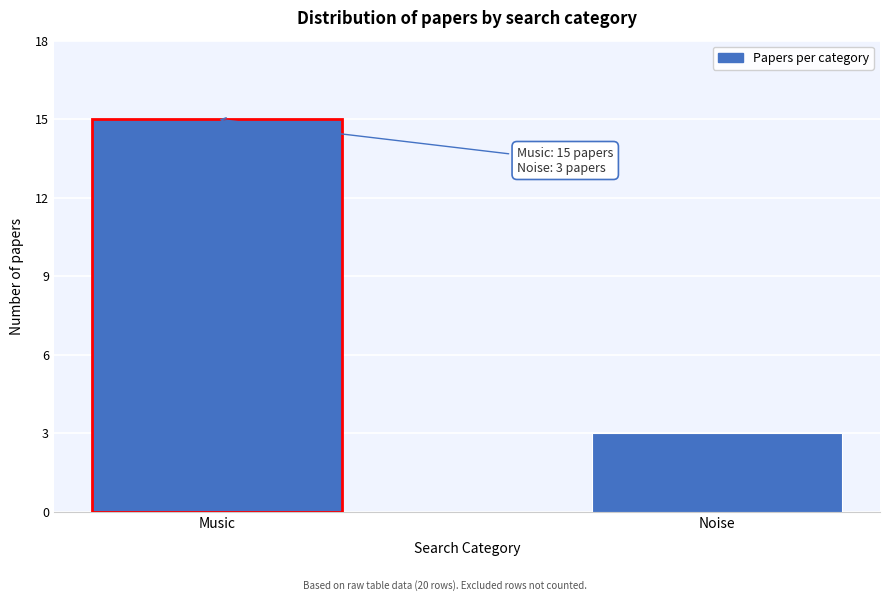

Reading left to right, extract all data points from this chart.

Music=15	Noise=3